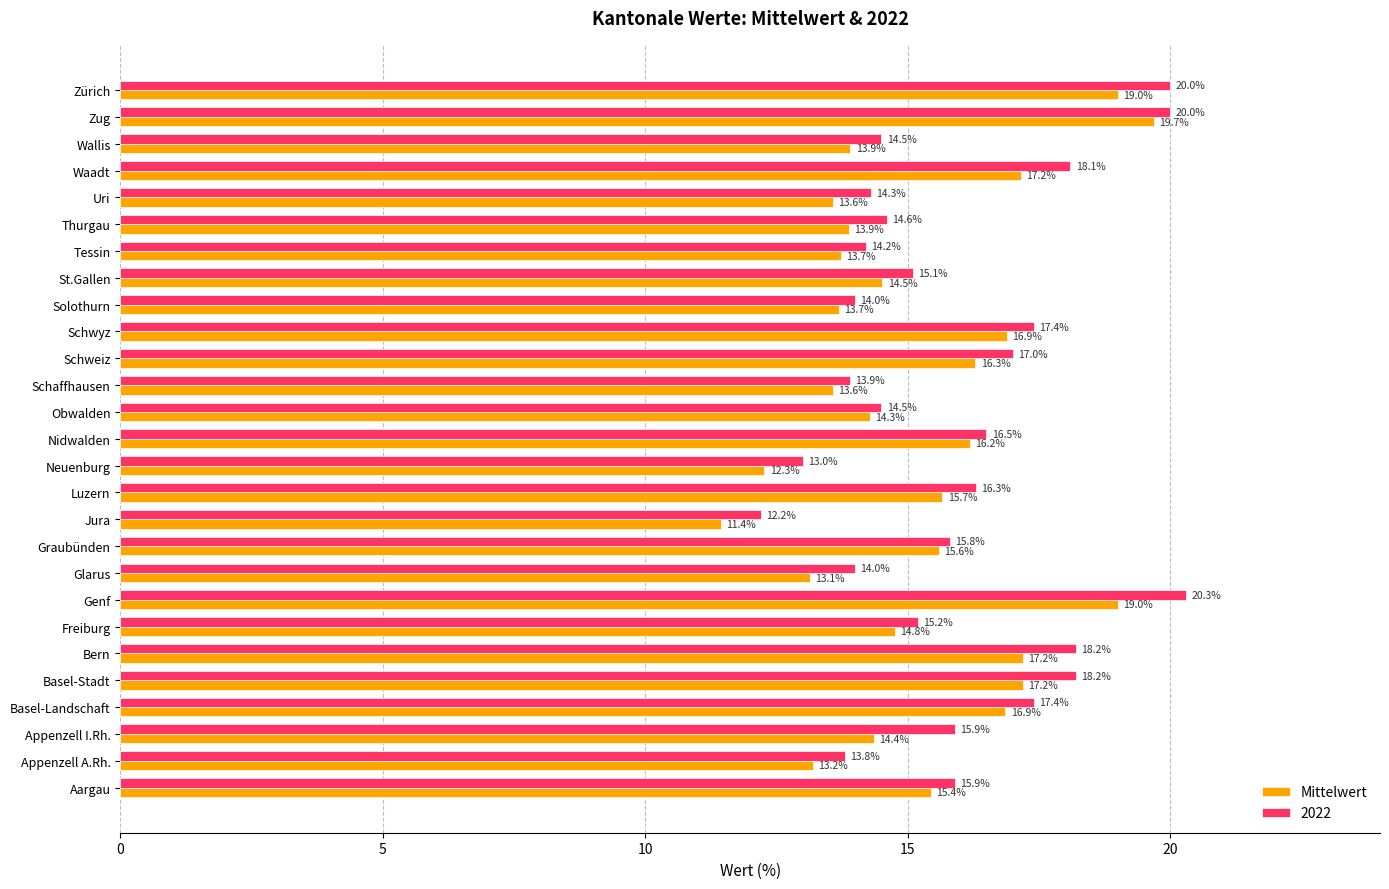

Between Basel-Landschaft and Nidwalden, which series saw the biggest shift?

2022